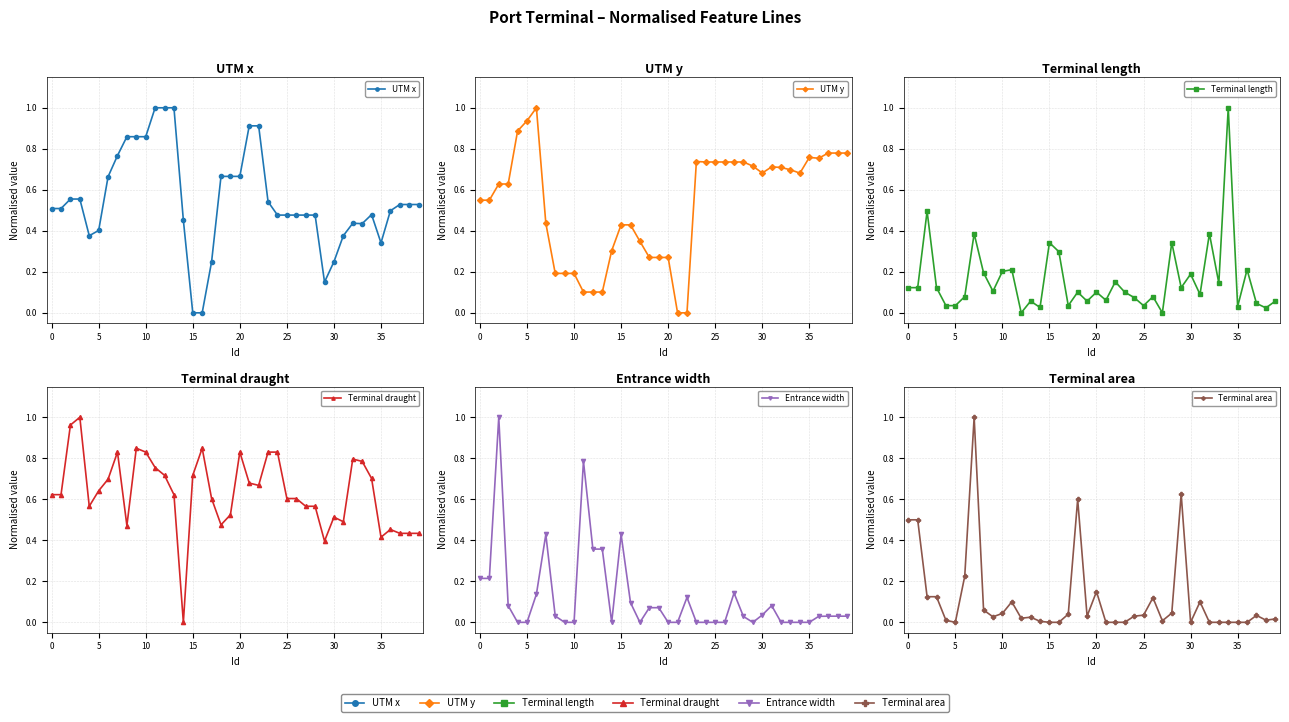

In Terminal area, how many points are lower than both neighbors (excluding endpoints)?

8